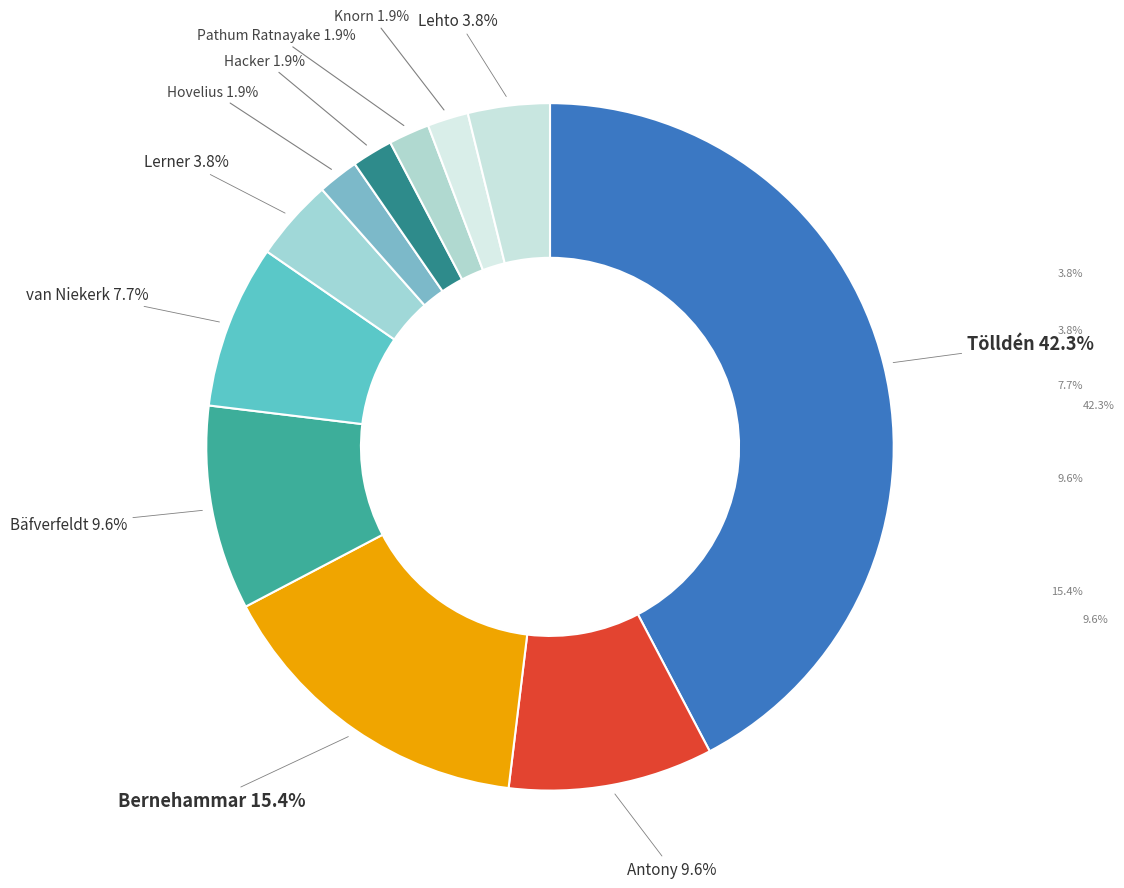

How many slices are in this pie chart?

11